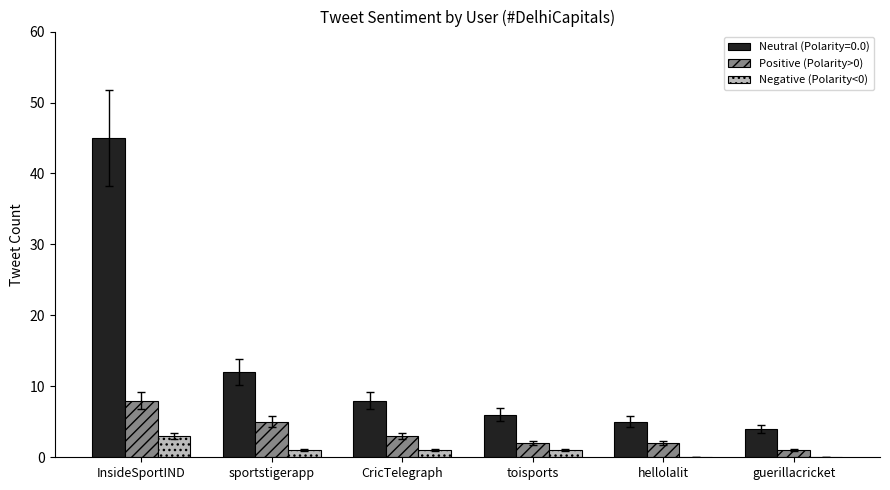

Reading left to right, extract all data points from this chart.

Neutral (Polarity=0.0): InsideSportIND=45	sportstigerapp=12	CricTelegraph=8	toisports=6	hellolalit=5	guerillacricket=4
Positive (Polarity>0): InsideSportIND=8	sportstigerapp=5	CricTelegraph=3	toisports=2	hellolalit=2	guerillacricket=1
Negative (Polarity<0): InsideSportIND=3	sportstigerapp=1	CricTelegraph=1	toisports=1	hellolalit=0	guerillacricket=0